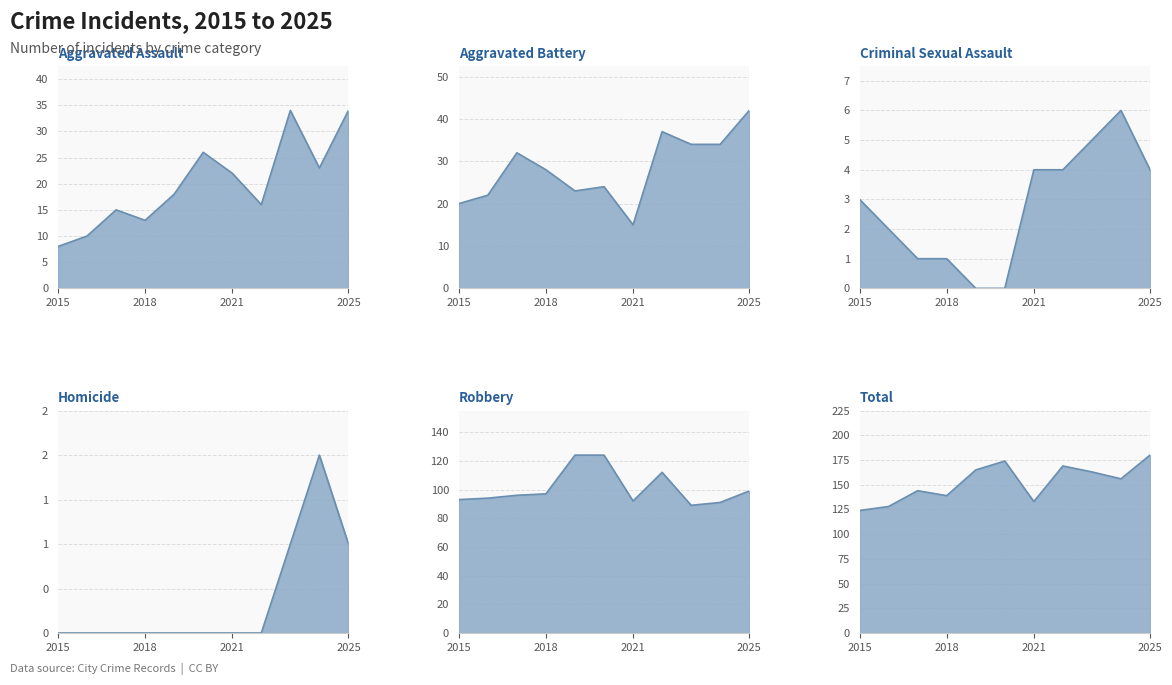

Reading left to right, transcribe all the data shown in this chart.

Aggravated Assault: 2015=8	2016=10	2017=15	2018=13	2019=18	2020=26	2021=22	2022=16	2023=34	2024=23	2025=34
Aggravated Battery: 2015=20	2016=22	2017=32	2018=28	2019=23	2020=24	2021=15	2022=37	2023=34	2024=34	2025=42
Criminal Sexual Assault: 2015=3	2016=2	2017=1	2018=1	2019=0	2020=0	2021=4	2022=4	2023=5	2024=6	2025=4
Homicide: 2015=0	2016=0	2017=0	2018=0	2019=0	2020=0	2021=0	2022=0	2023=1	2024=2	2025=1
Robbery: 2015=93	2016=94	2017=96	2018=97	2019=124	2020=124	2021=92	2022=112	2023=89	2024=91	2025=99
Total: 2015=124	2016=128	2017=144	2018=139	2019=165	2020=174	2021=133	2022=169	2023=163	2024=156	2025=180